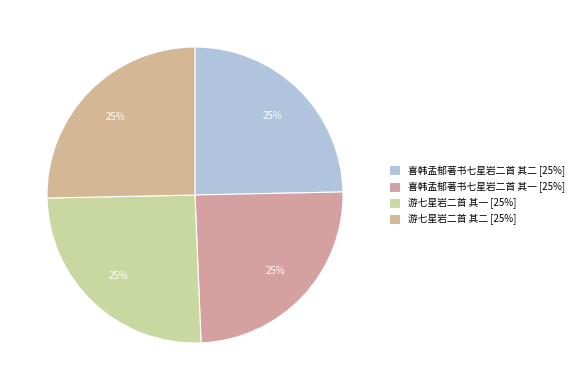

The 游七星岩二首 其二 slice represents 25% of the pie. True or false?

True